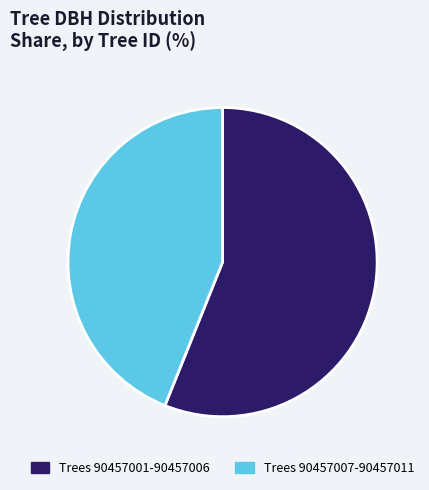

What is the ratio of the value at Trees 90457007-90457011 to the value at Trees 90457001-90457006?

0.8